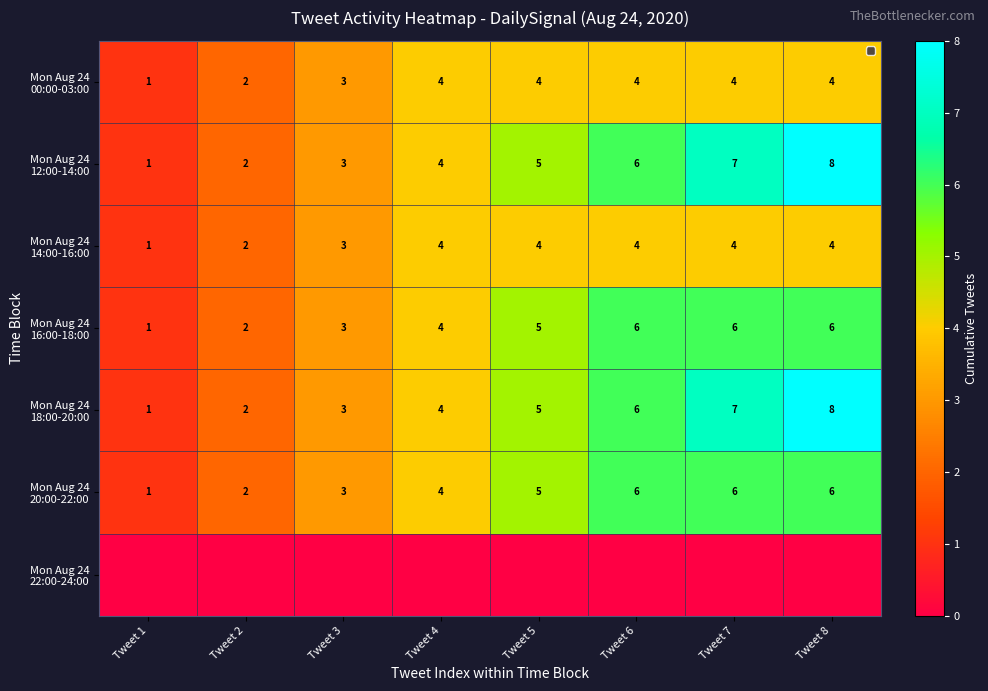

What is the approximate value of Mon Aug 24 18:00-20:00 at Tweet 8?

8